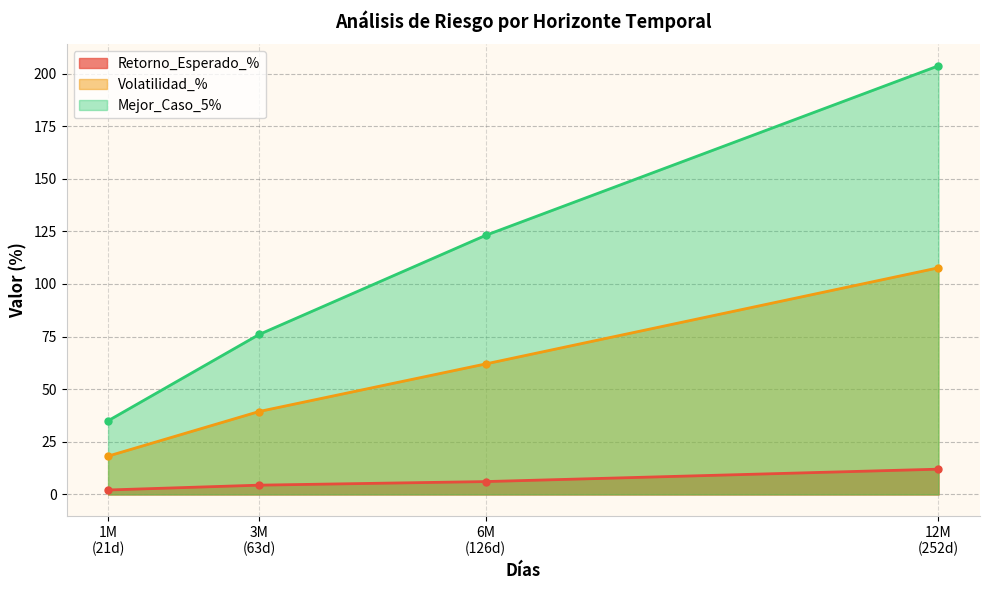

How many data points in Mejor_Caso_5% are above 123?

2